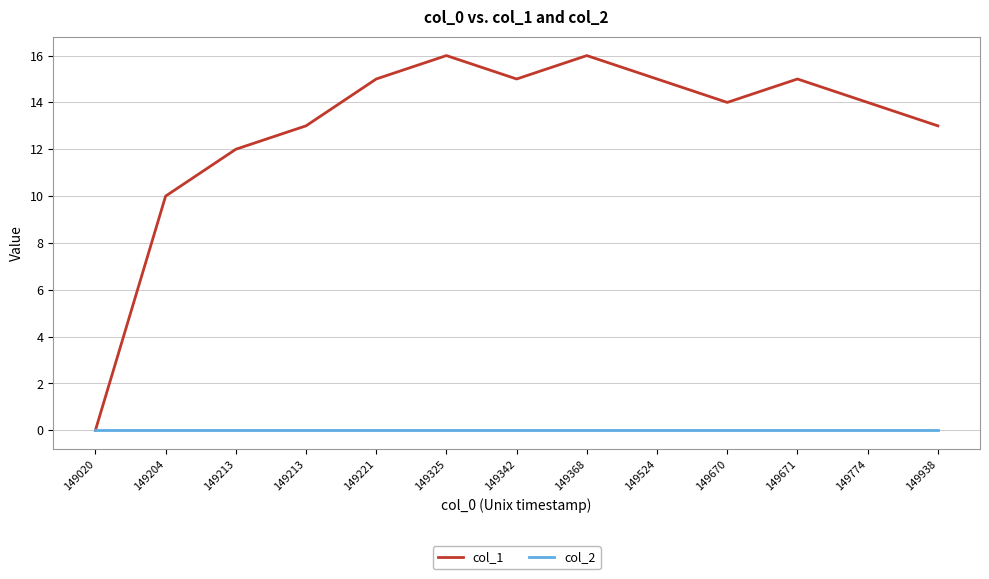

How many values in col_1 are above zero?

12